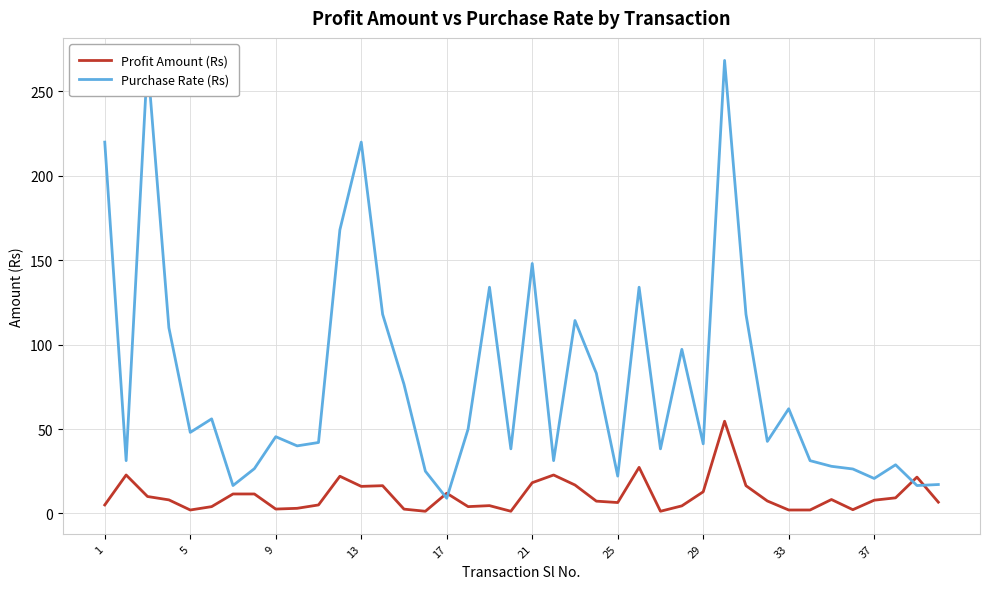

What are all the series names shown in the legend?

Profit Amount (Rs), Purchase Rate (Rs)